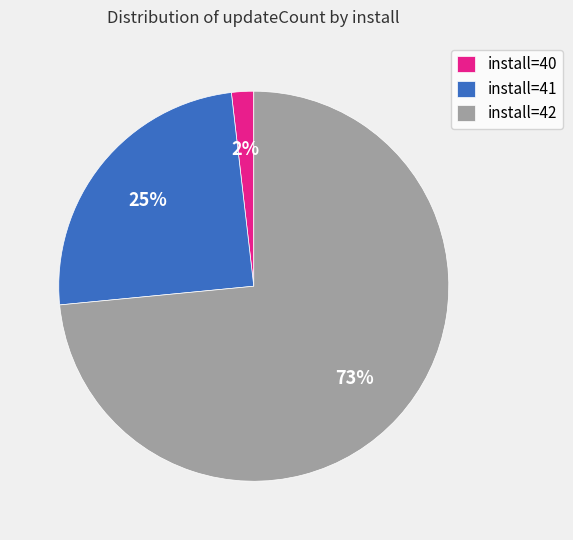

Between install=40 and install=42, which is larger?

install=42